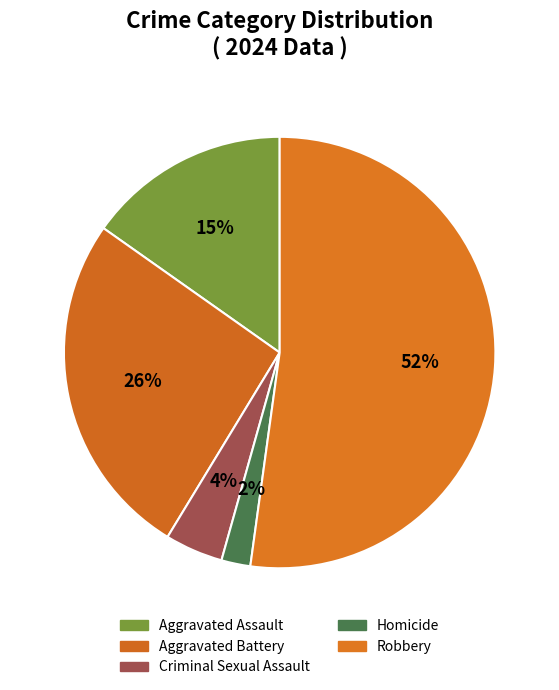

To the nearest percent, what percentage of the pie is Criminal Sexual Assault?

4%